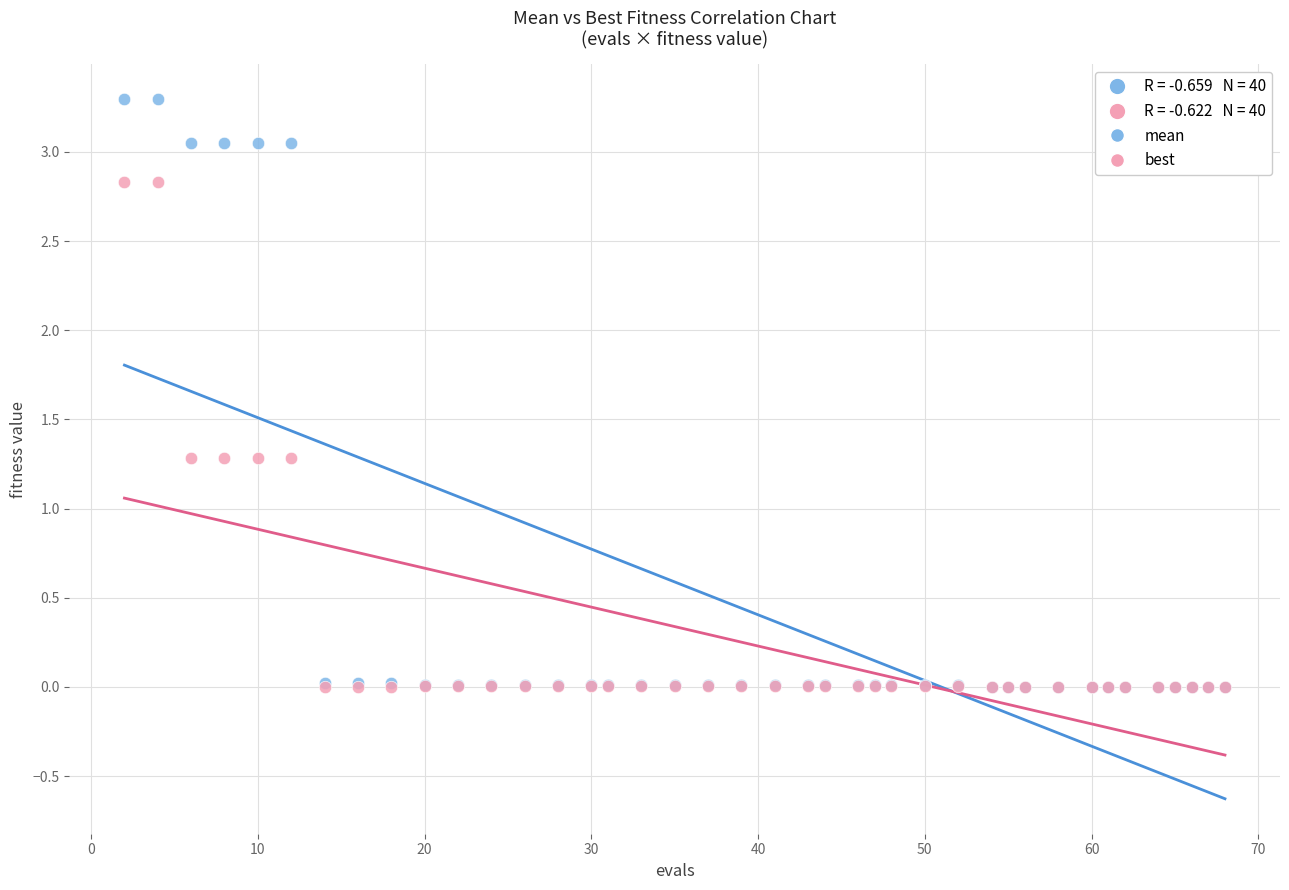

Which series has the widest spread of Y values?

mean